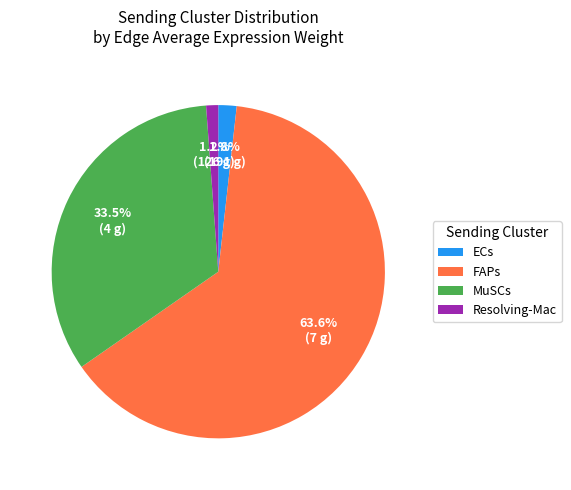

Approximately how many times larger is the value at MuSCs compared to FAPs?

0.5